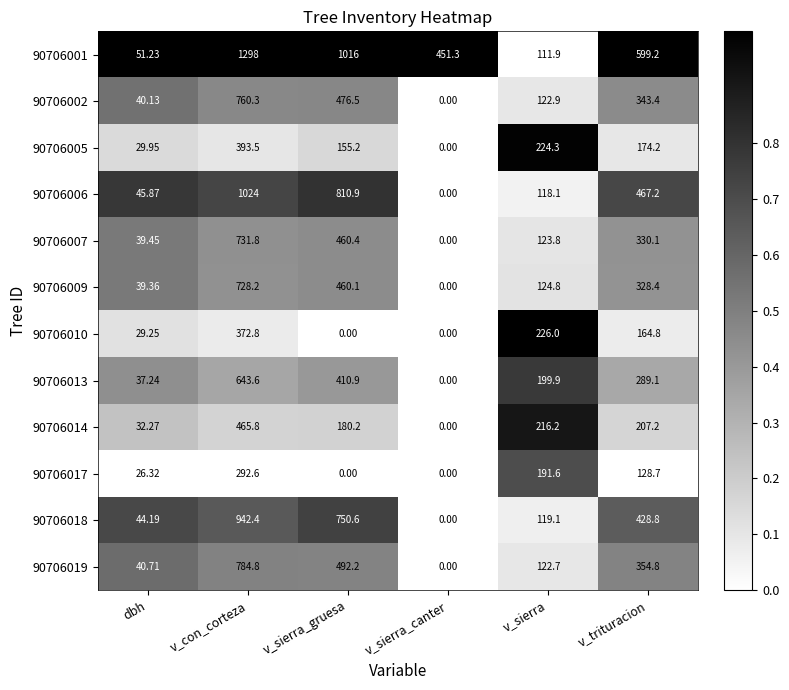

At which category is the sum across all series the highest?

v_con_corteza